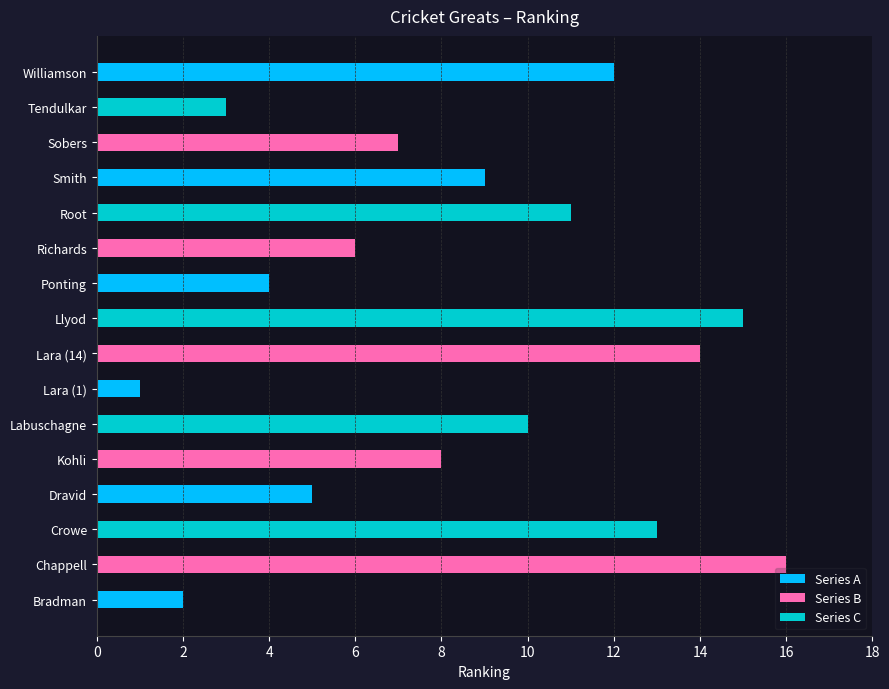

What is the ratio of the value at Dravid to the value at Crowe?

0.4